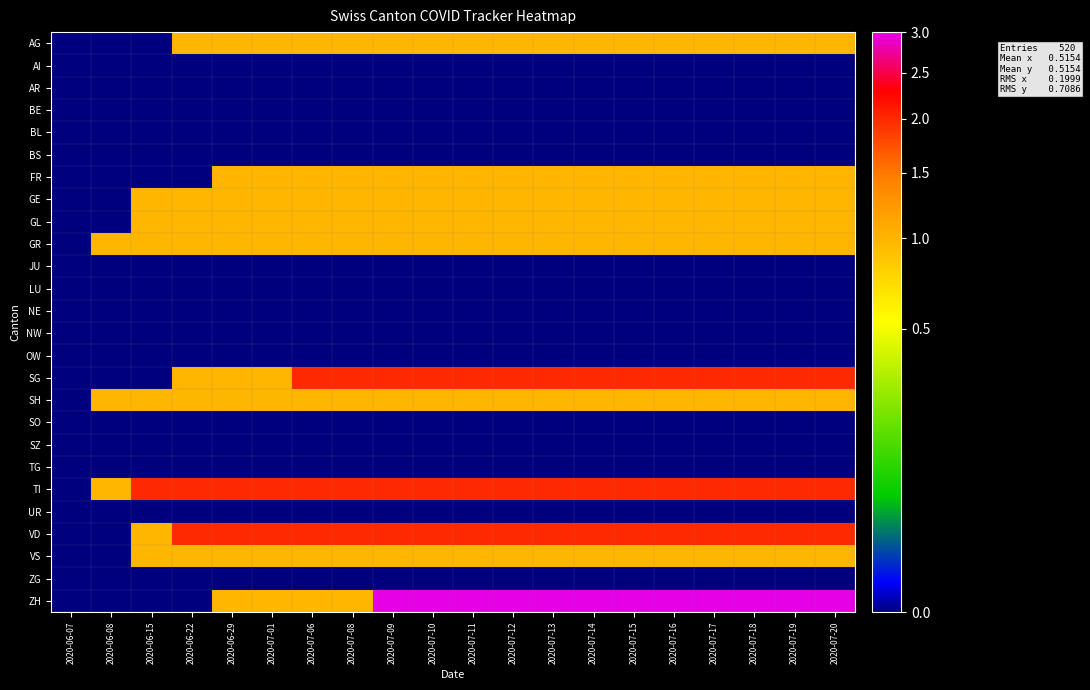

Which label corresponds to the largest value in the chart?

2020-07-09